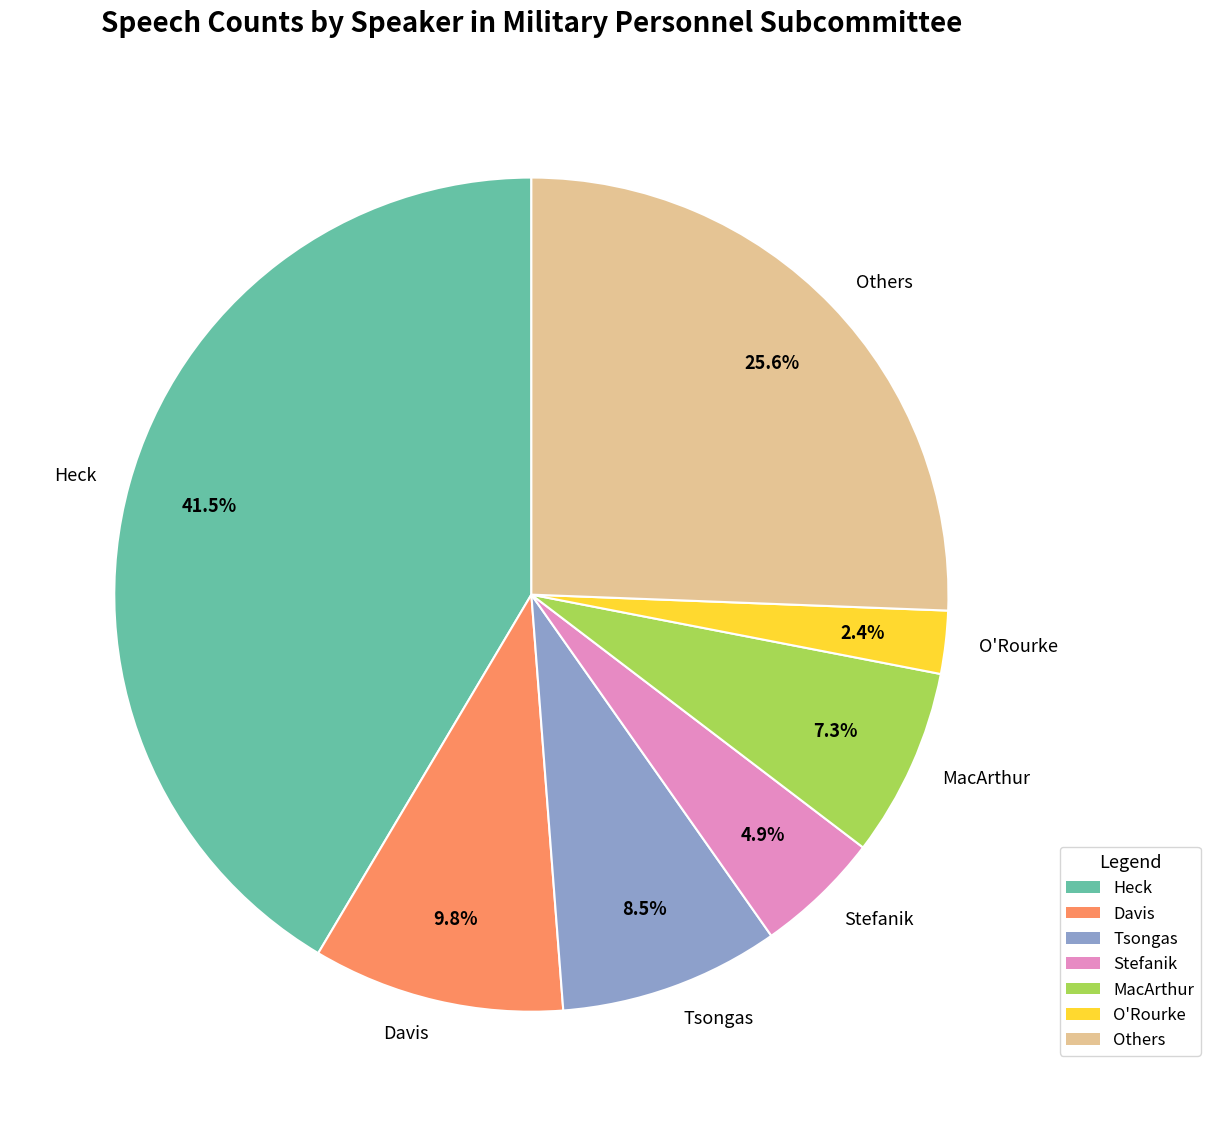

Does Others represent more than half of the total?

No